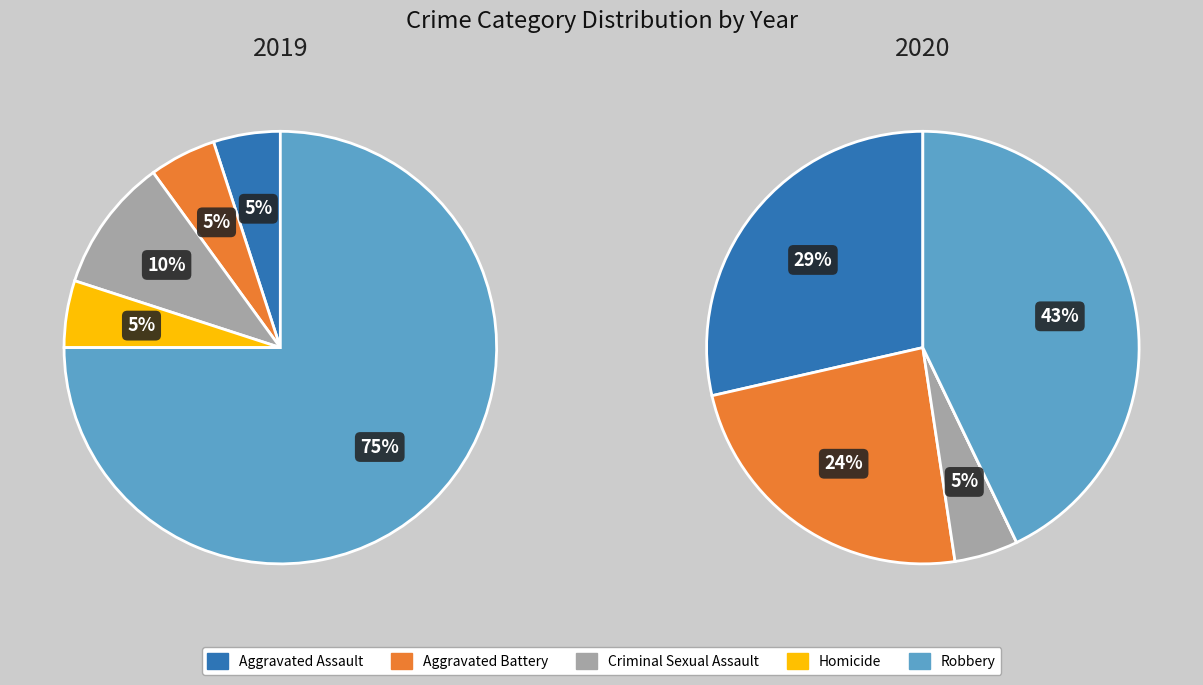

To the nearest percent, what is the combined percentage of 4 and values_2020?

67%